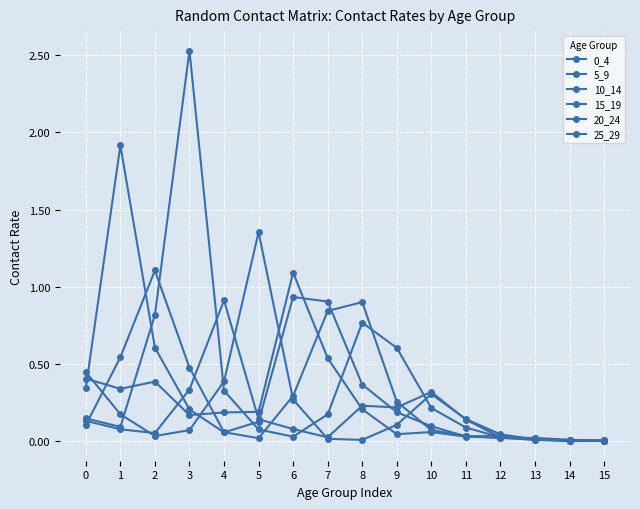

Which series has the largest range (max minus min)?

15_19